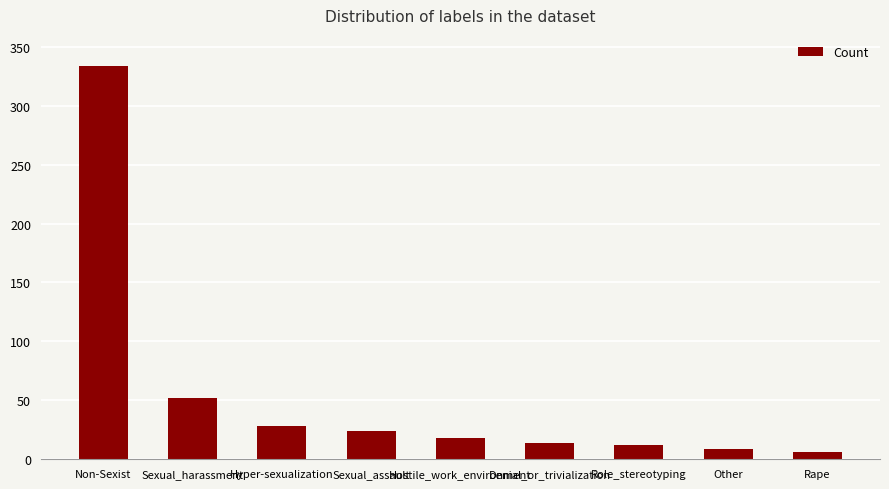

What is the maximum value shown in the chart?

334